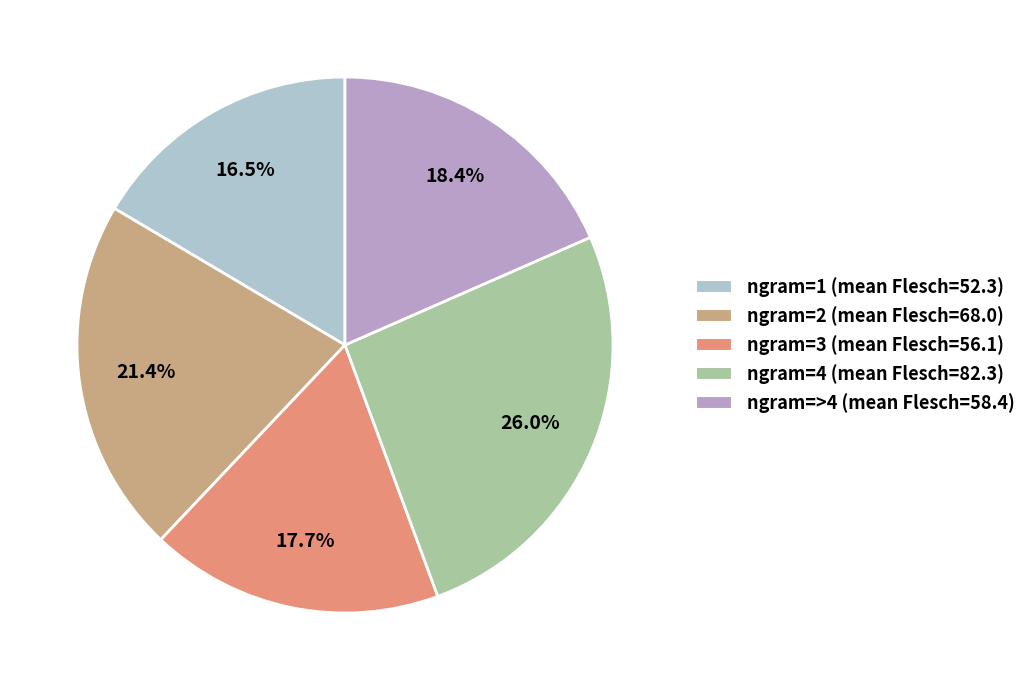

How many slices are in this pie chart?

5